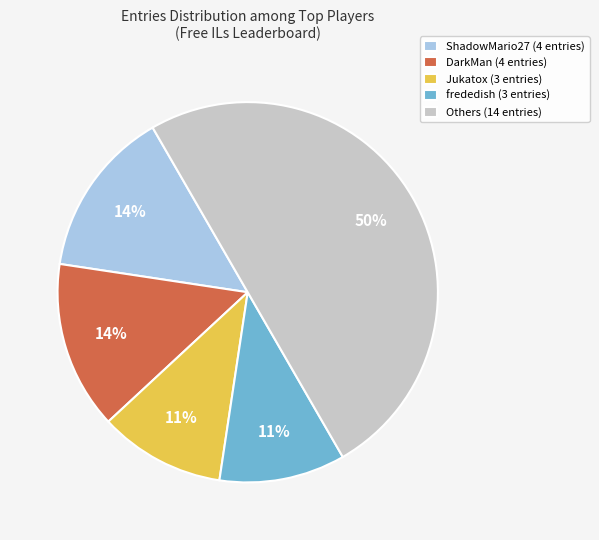

To the nearest percent, what portion does DarkMan (4 entries) represent?

14%